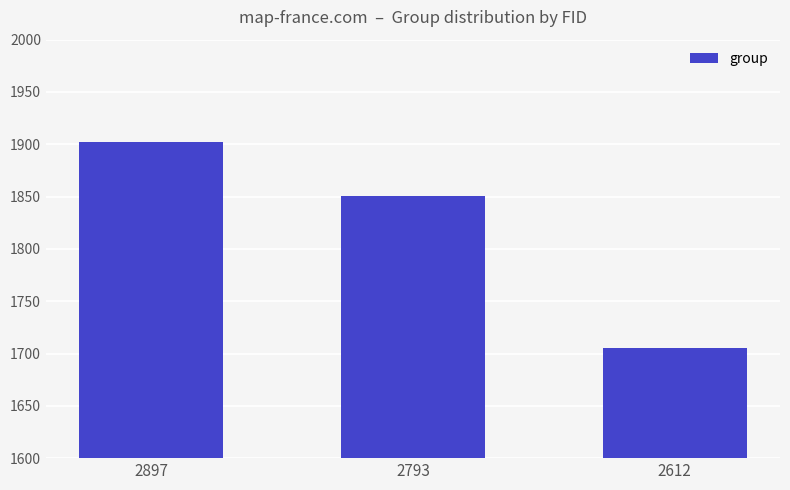

How many data points are less than 1851?

1